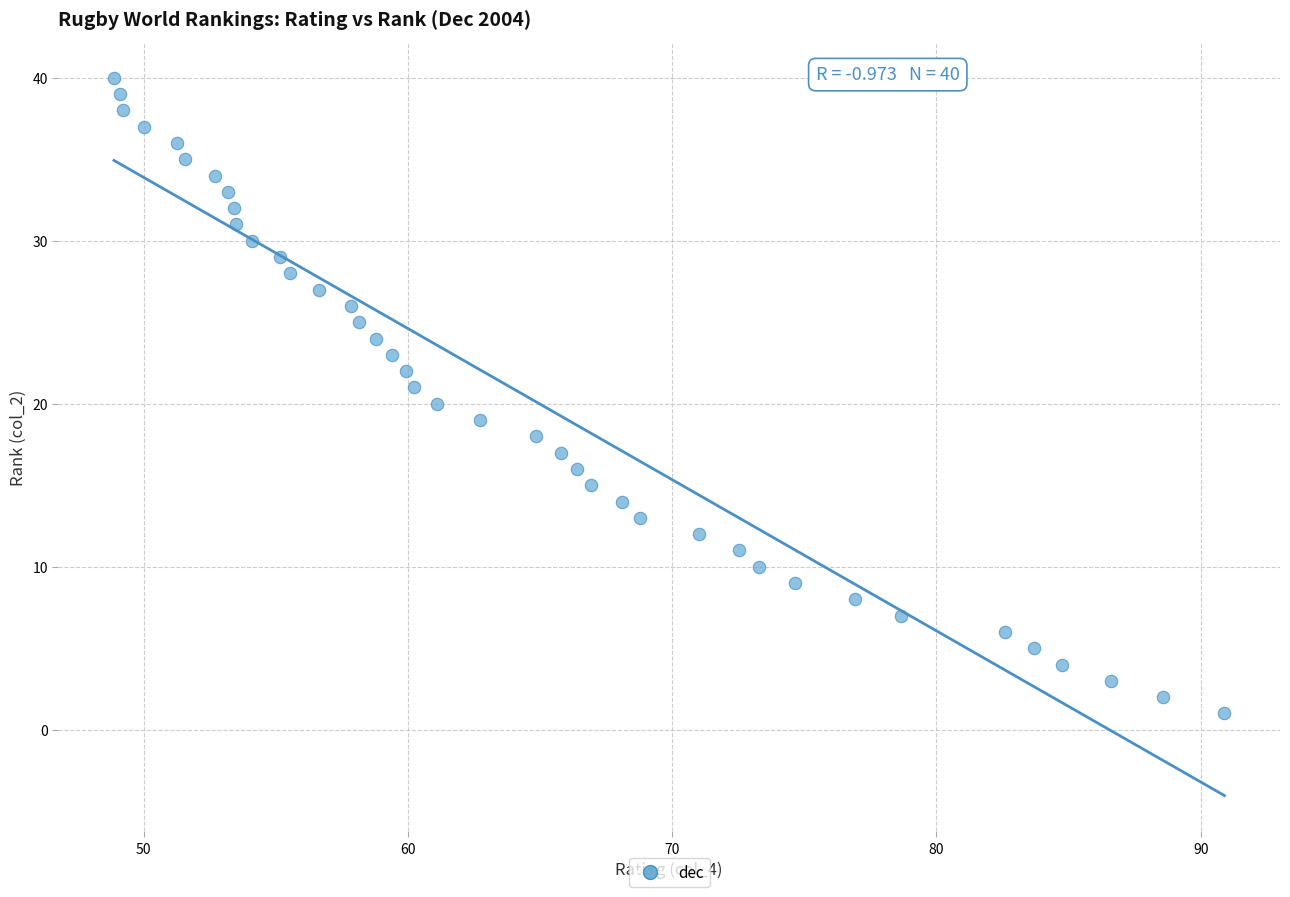

What is the range of Y values (max minus min)?

39